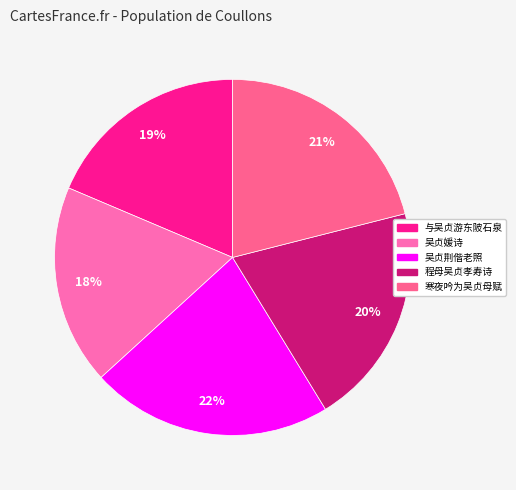

Does any single category account for the majority?

No